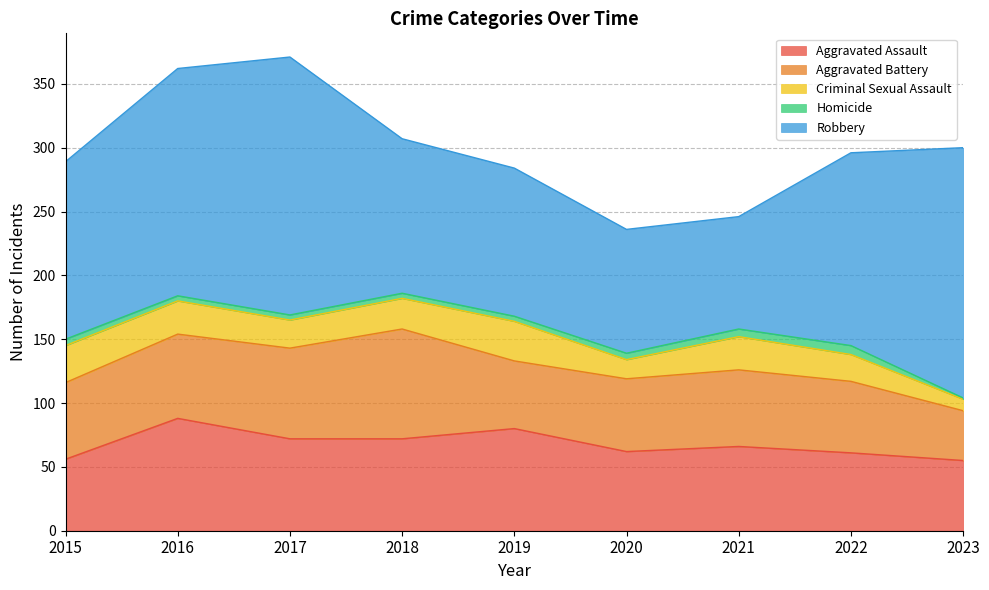

Which series has the widest spread of values?

Robbery